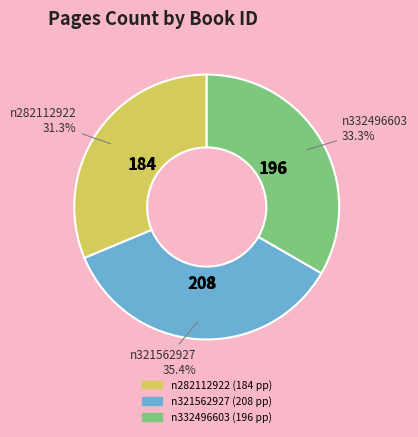

Which has a higher value, n282112922 or n321562927?

n321562927